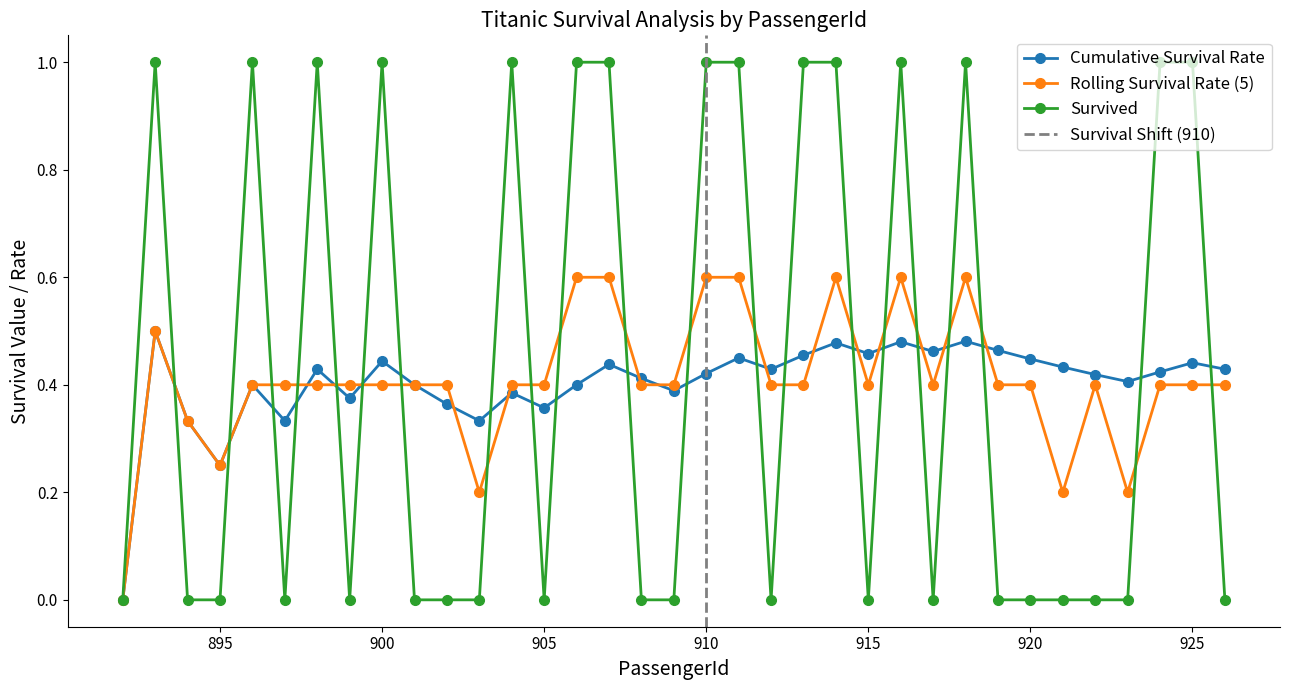

What is the average value of the Rolling Survival Rate (5) series?

0.4